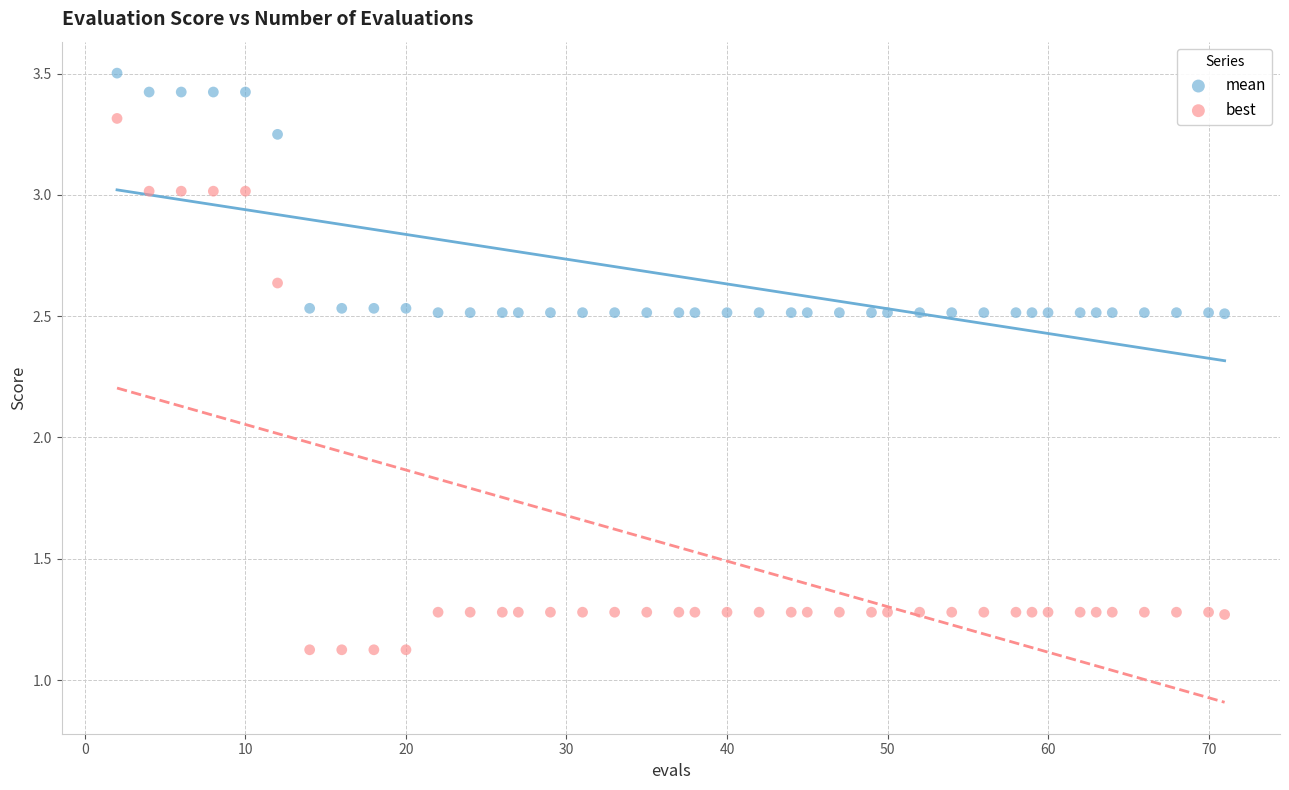

Which series contains the highest Y value?

mean